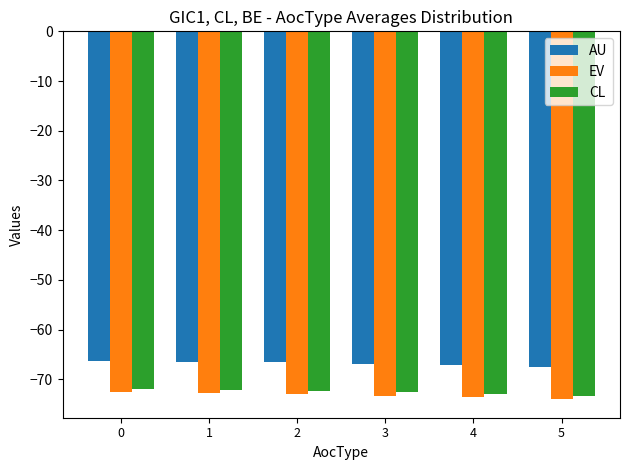

Rank the series by their maximum value, from lowest to highest.

EV, CL, AU